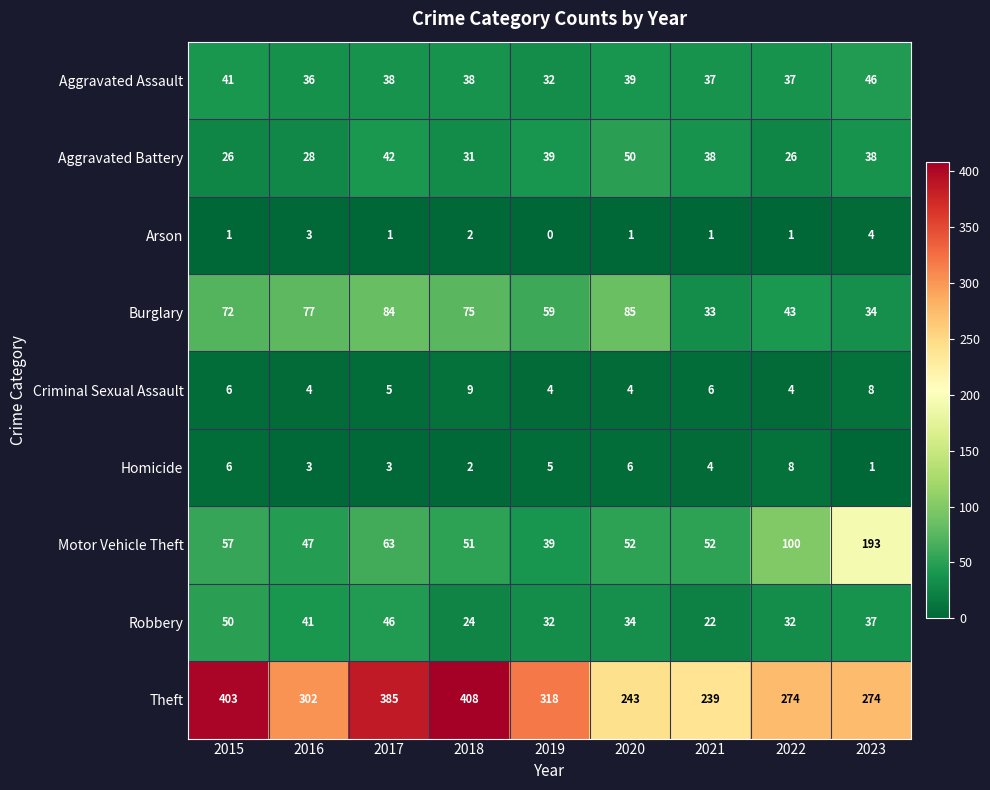

What is the approximate value of Robbery at 2015?

50